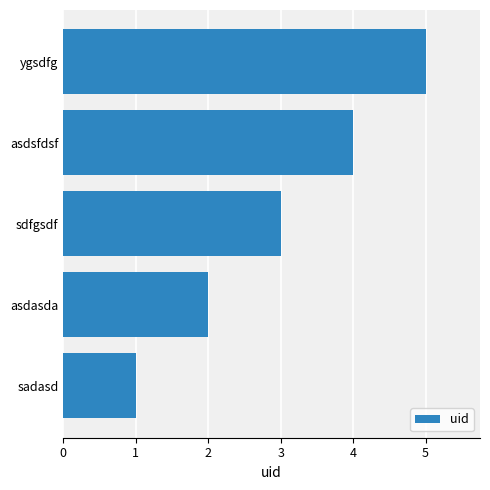

Rank the categories by value from highest to lowest.

ygsdfg, asdsfdsf, sdfgsdf, asdasda, sadasd